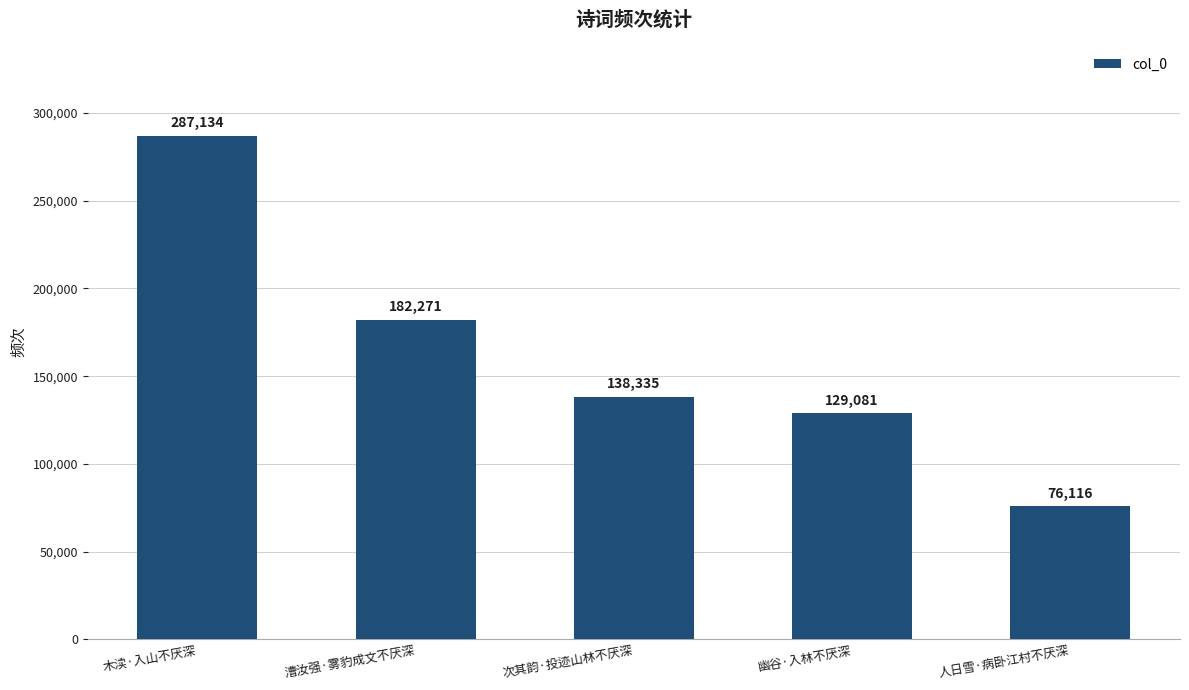

What is the minimum value shown in the chart?

76116